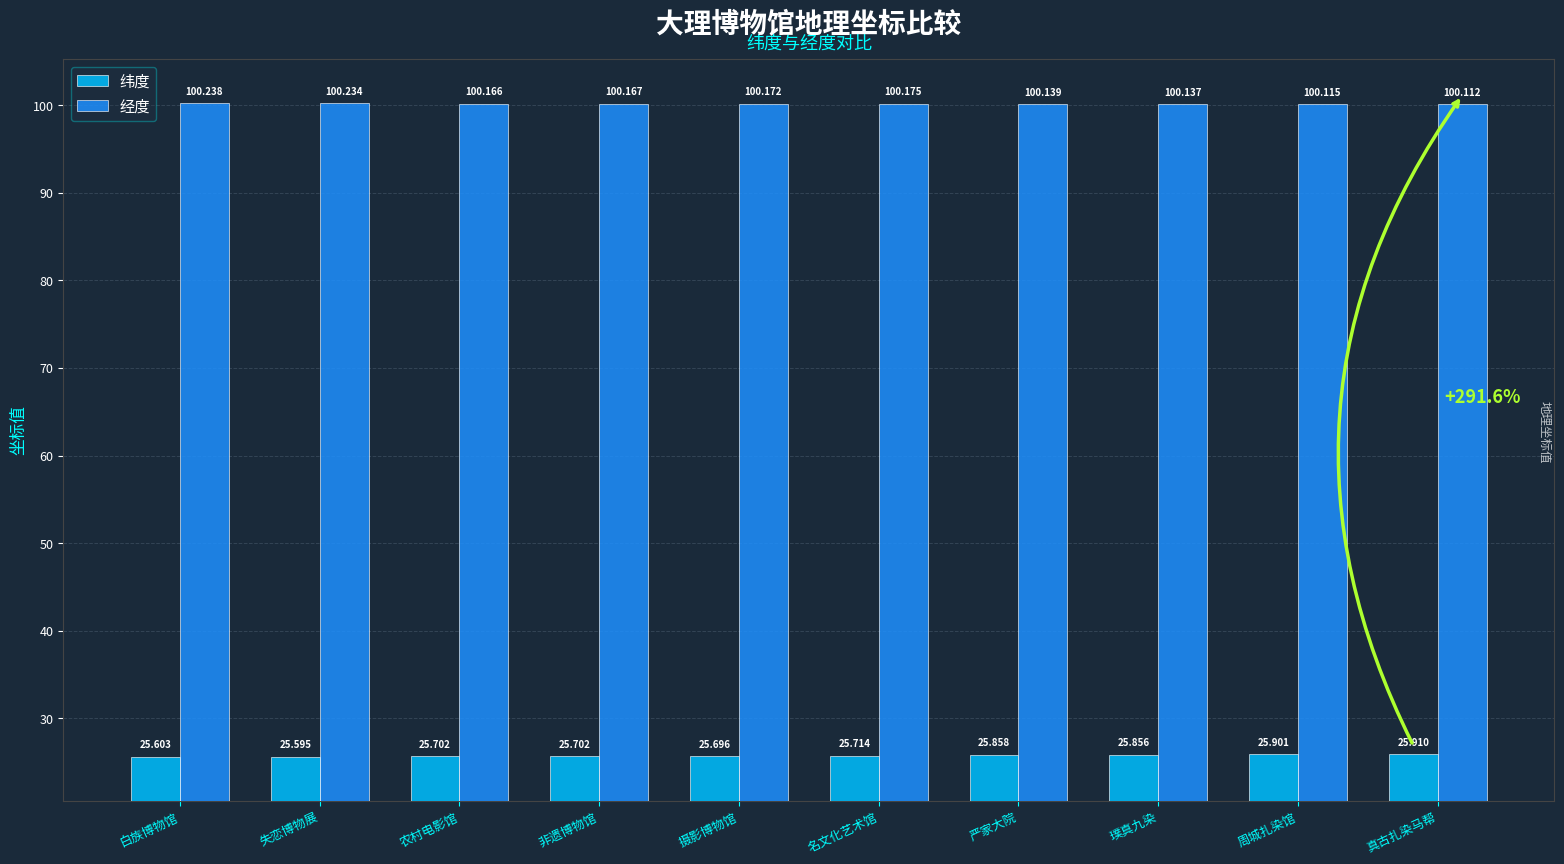

Read the 纬度 value at 失恋博物展.

25.6